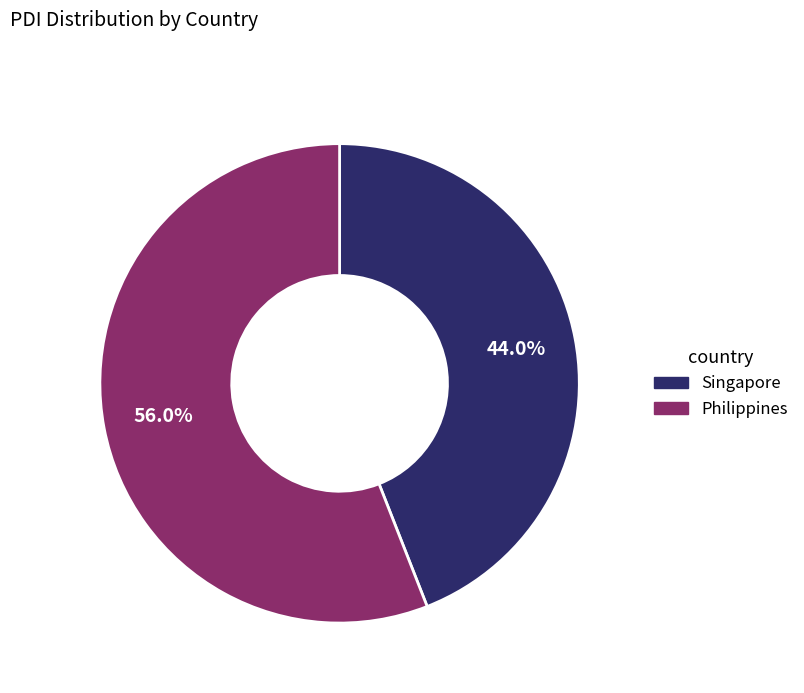

How many slices are in this pie chart?

2